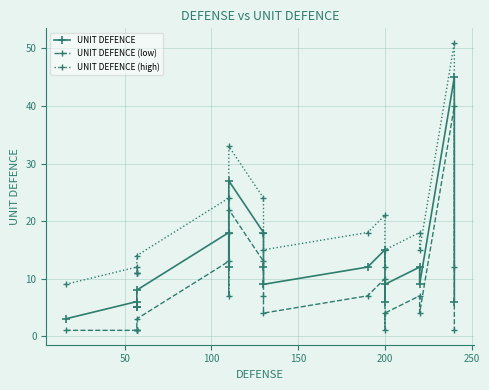

List the series in order of their overall mean, lowest first.

UNIT DEFENCE (low), UNIT DEFENCE, UNIT DEFENCE (high)